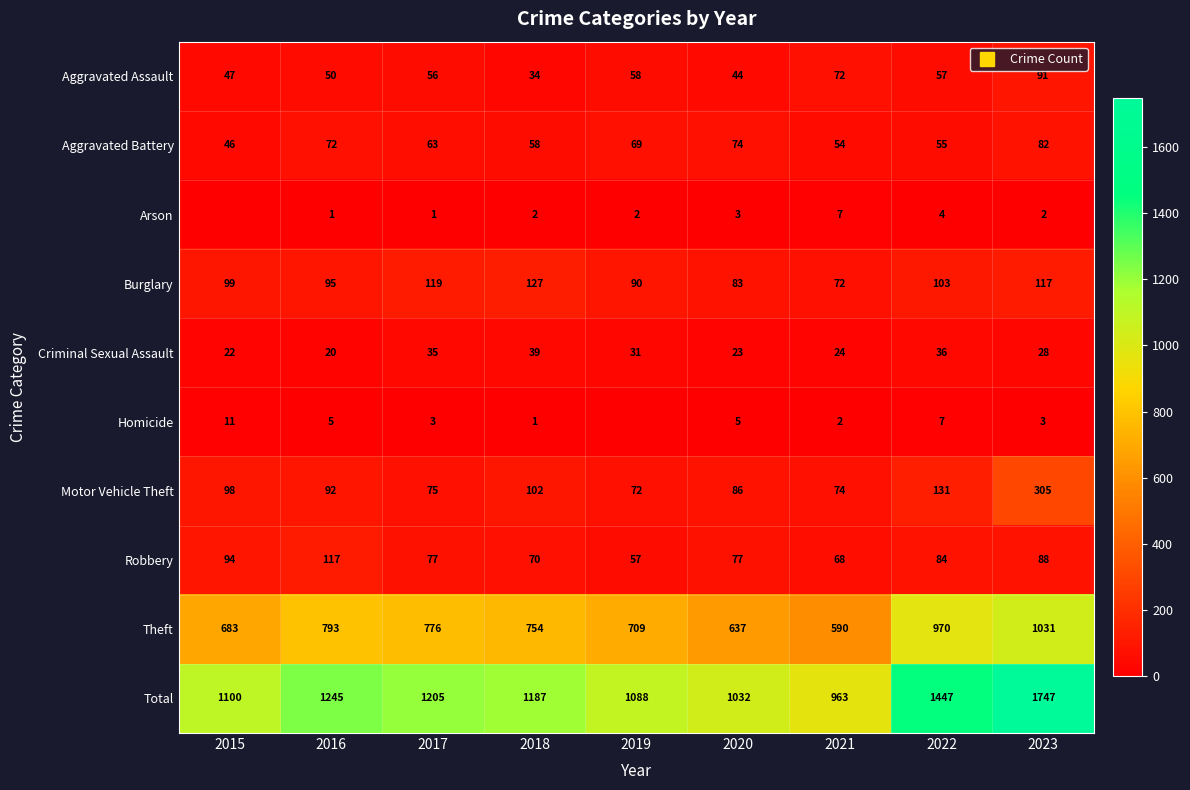

The Aggravated Assault series shows 34 at 2018. True or false?

True